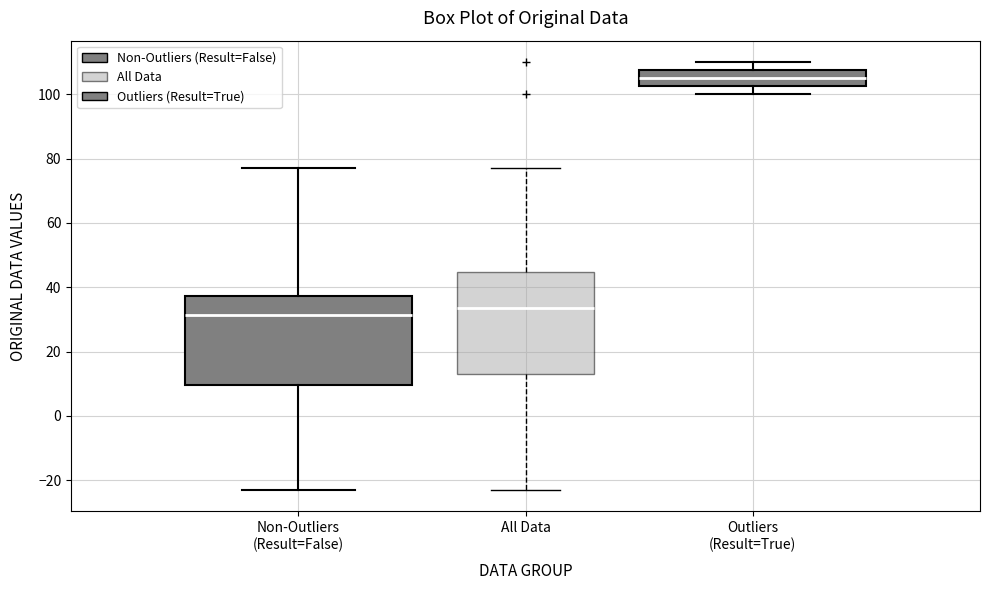

Reading left to right, read every box against the y-axis: the position of its median line, the range the box covers, and the ends of its whiskers. The values are not printed on the chart, so give them approximately, as read against the axis.

Non-Outliers (Result=False): median 32, box 10 to 38, whiskers -22 to 78
All Data: median 34, box 14 to 44, whiskers -22 to 78
Outliers (Result=True): median 106, box 102 to 108, whiskers 100 to 110